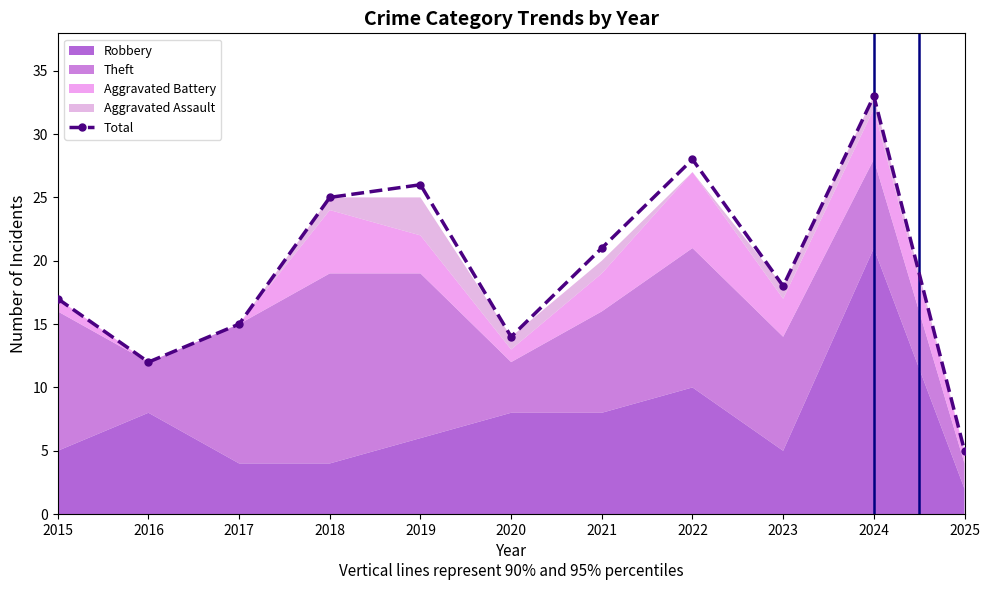

How many interior local valleys (lower than both neighbors) does the data have?

3